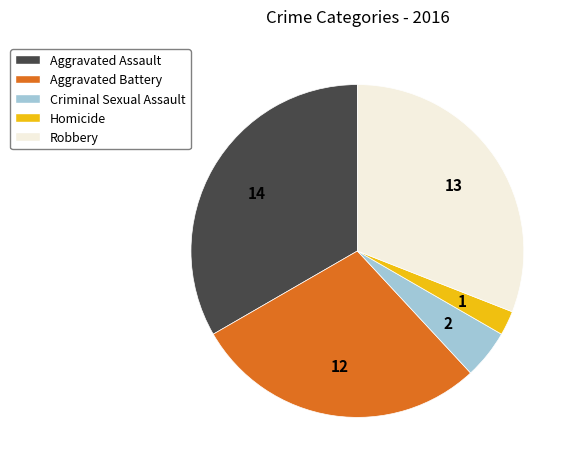

Combined, do Aggravated Assault and Criminal Sexual Assault account for over 50%?

No